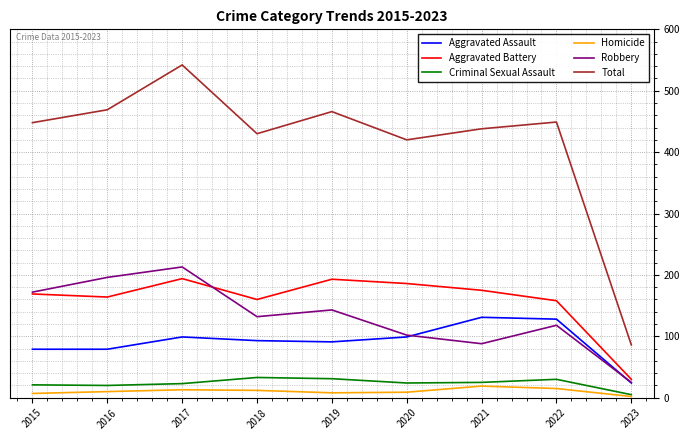

True or false: Aggravated Battery and Total intersect in this chart.

False